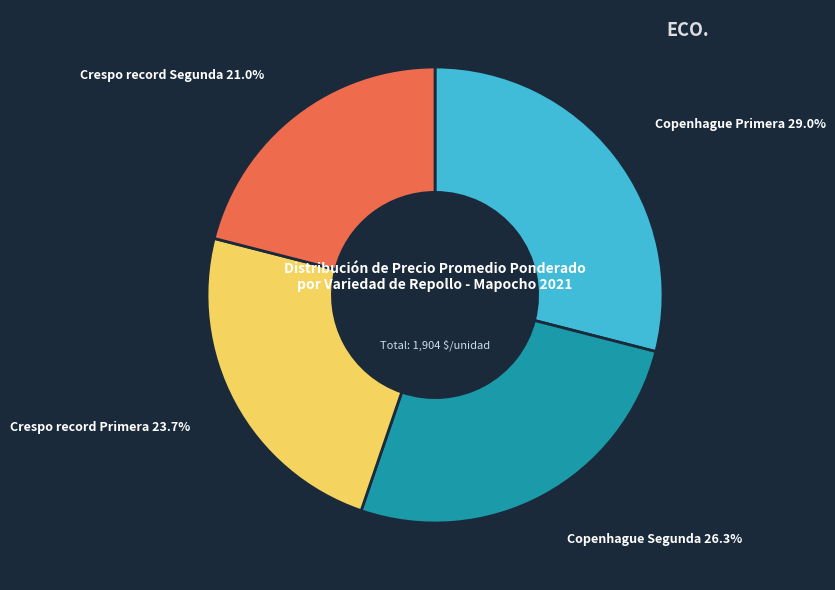

What percentage do Crespo record Primera and Copenhague Primera together represent?

52.7%